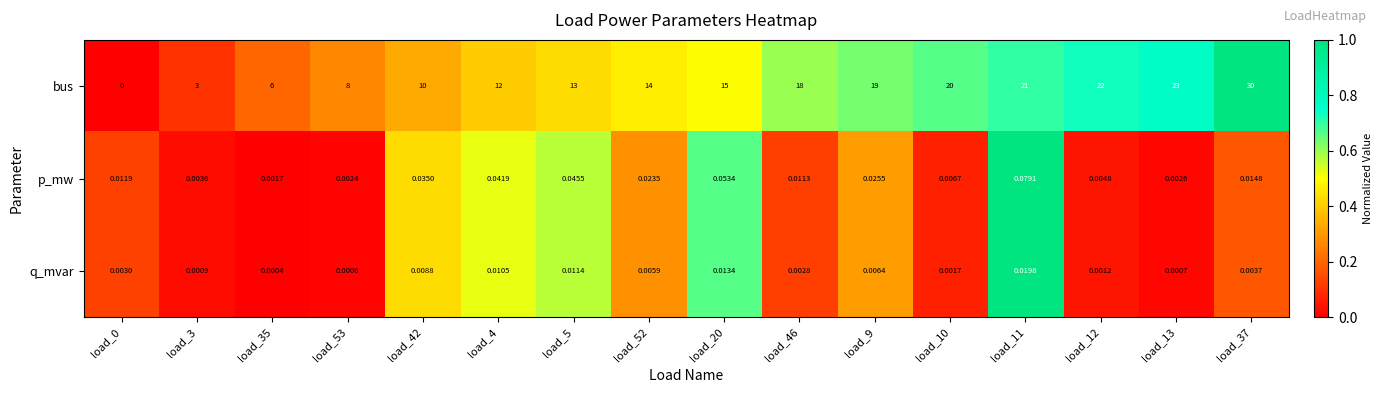

Count the number of categories in the chart.

16